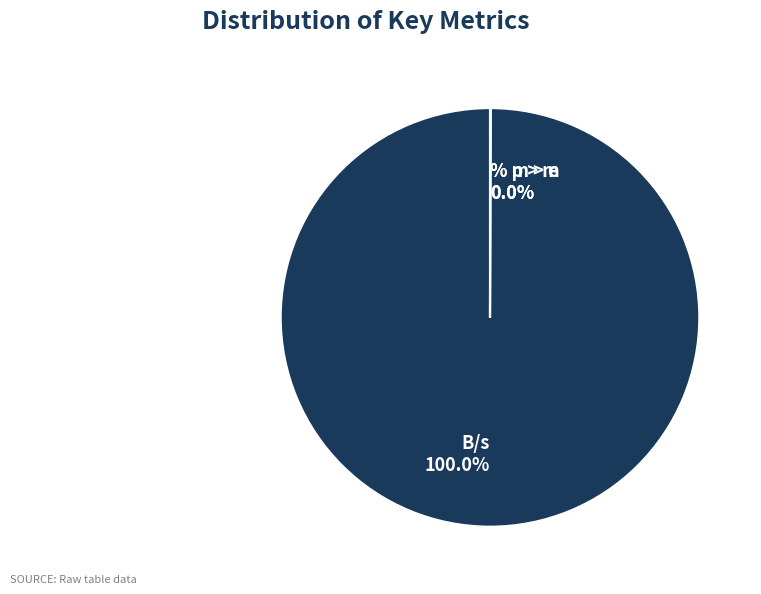

Is it true that B/s is 100% of the pie?

True